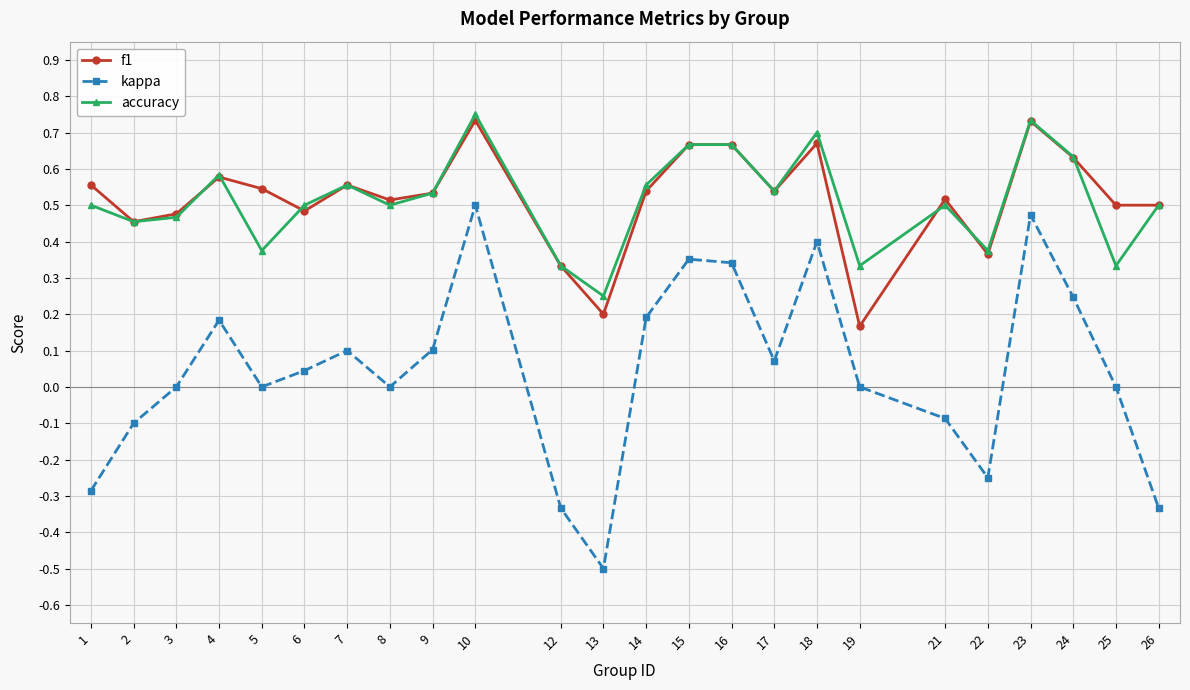

What is the minimum value shown in the chart?

-0.5